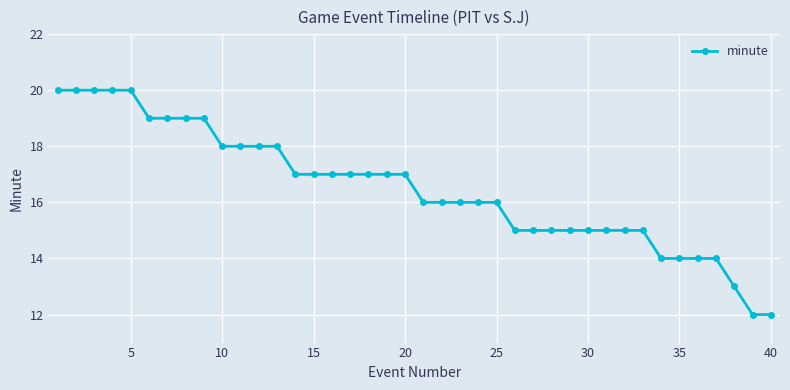

What is the difference between the maximum and minimum values?

8